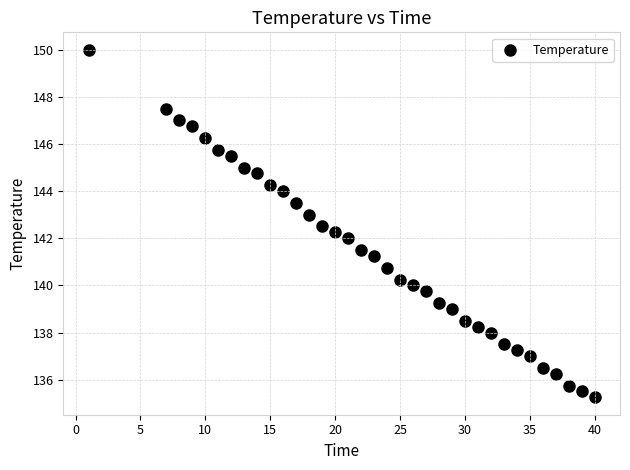

What is the range of X values (max minus min)?

39.0